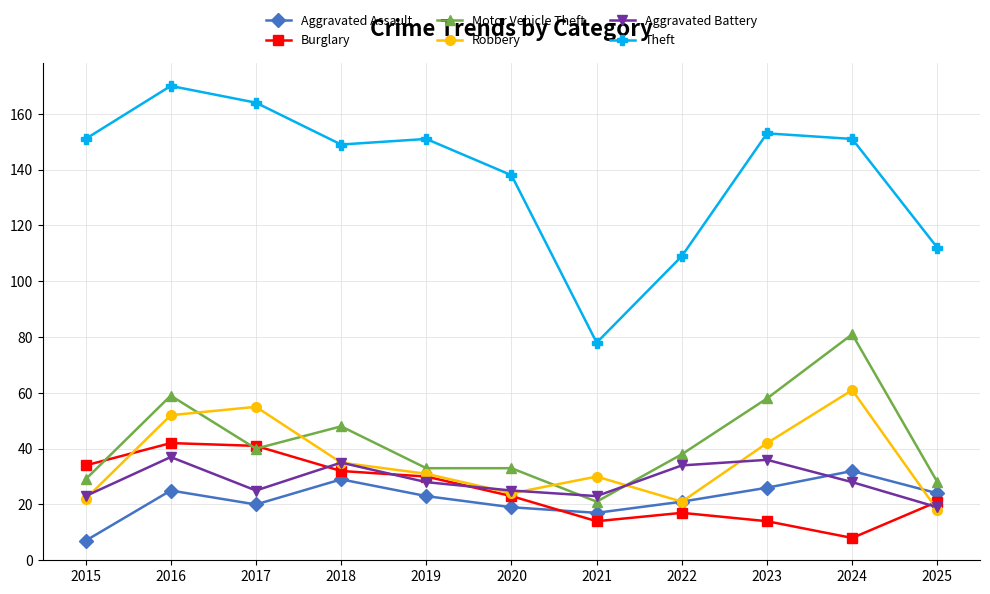

Reading left to right, what are all the values shown in this chart?

Aggravated Assault: 7	25	20	29	23	19	17	21	26	32	24
Burglary: 34	42	41	32	30	23	14	17	14	8	21
Motor Vehicle Theft: 29	59	40	48	33	33	21	38	58	81	28
Robbery: 22	52	55	35	31	24	30	21	42	61	18
Aggravated Battery: 23	37	25	35	28	25	23	34	36	28	19
Theft: 151	170	164	149	151	138	78	109	153	151	112